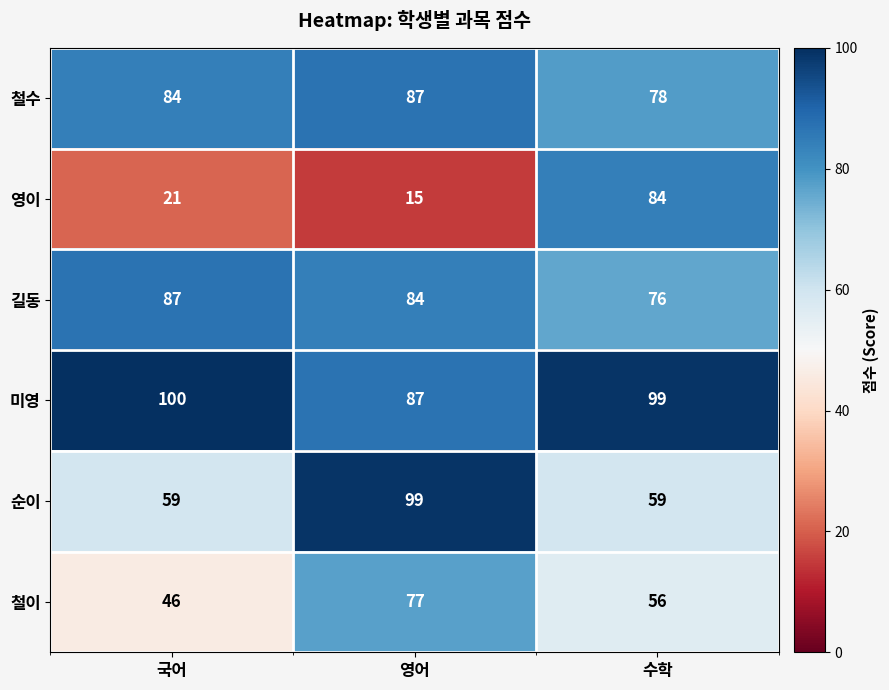

At which label does 미영 first exceed 99?

국어